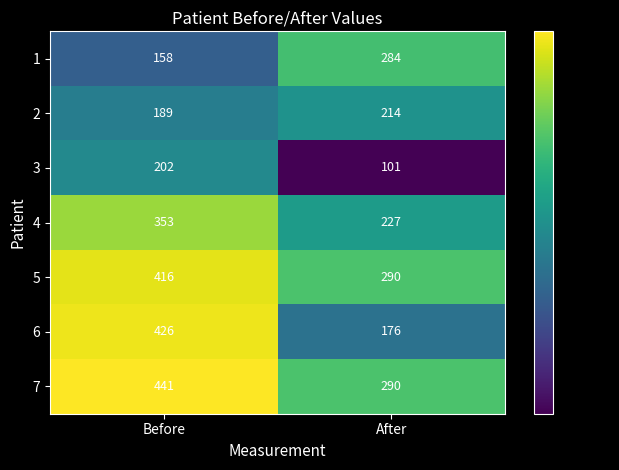

What is the total value across all series at Before?

2185